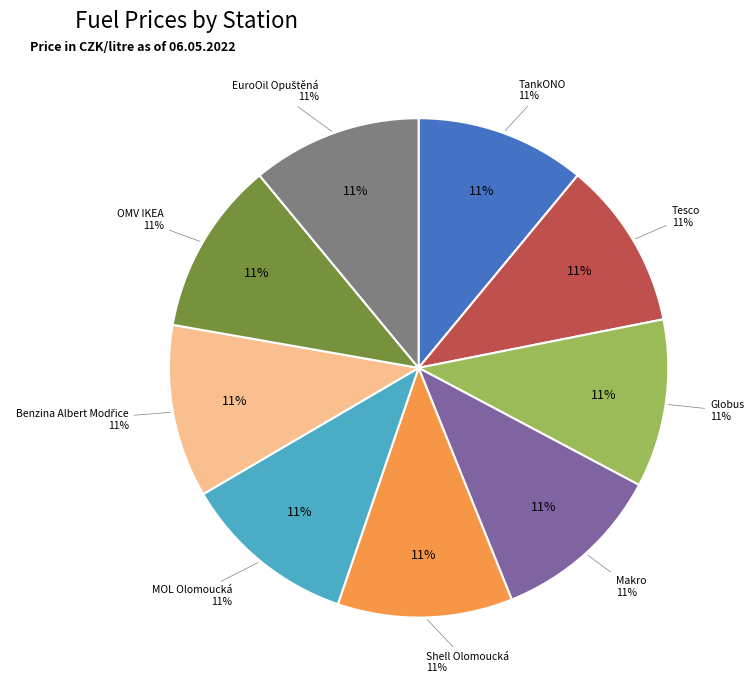

What percentage is the Globus slice, to the nearest percent?

11%